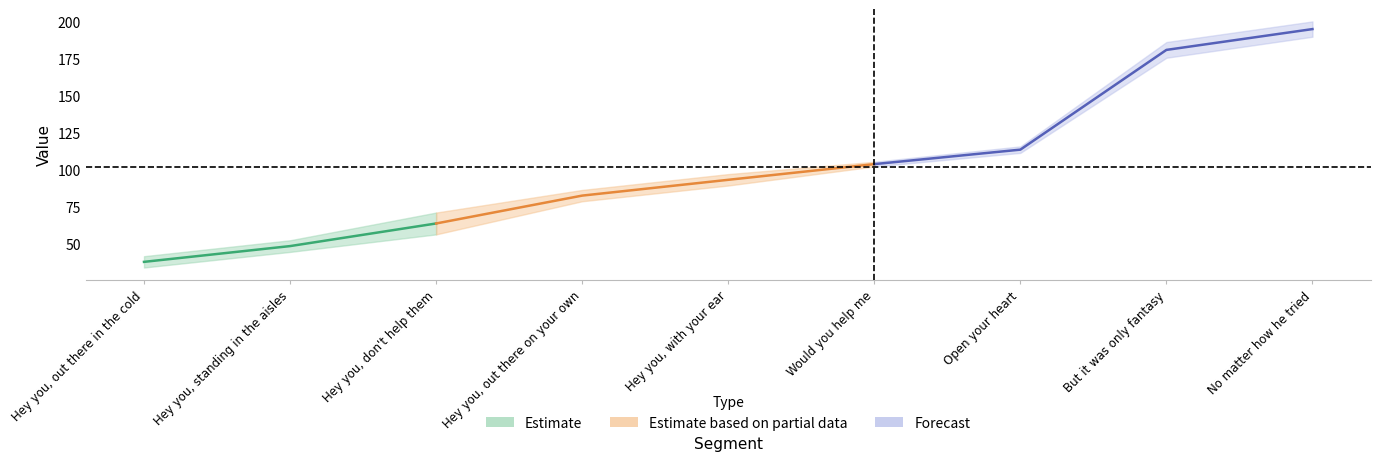

How many data points does each series have?

9